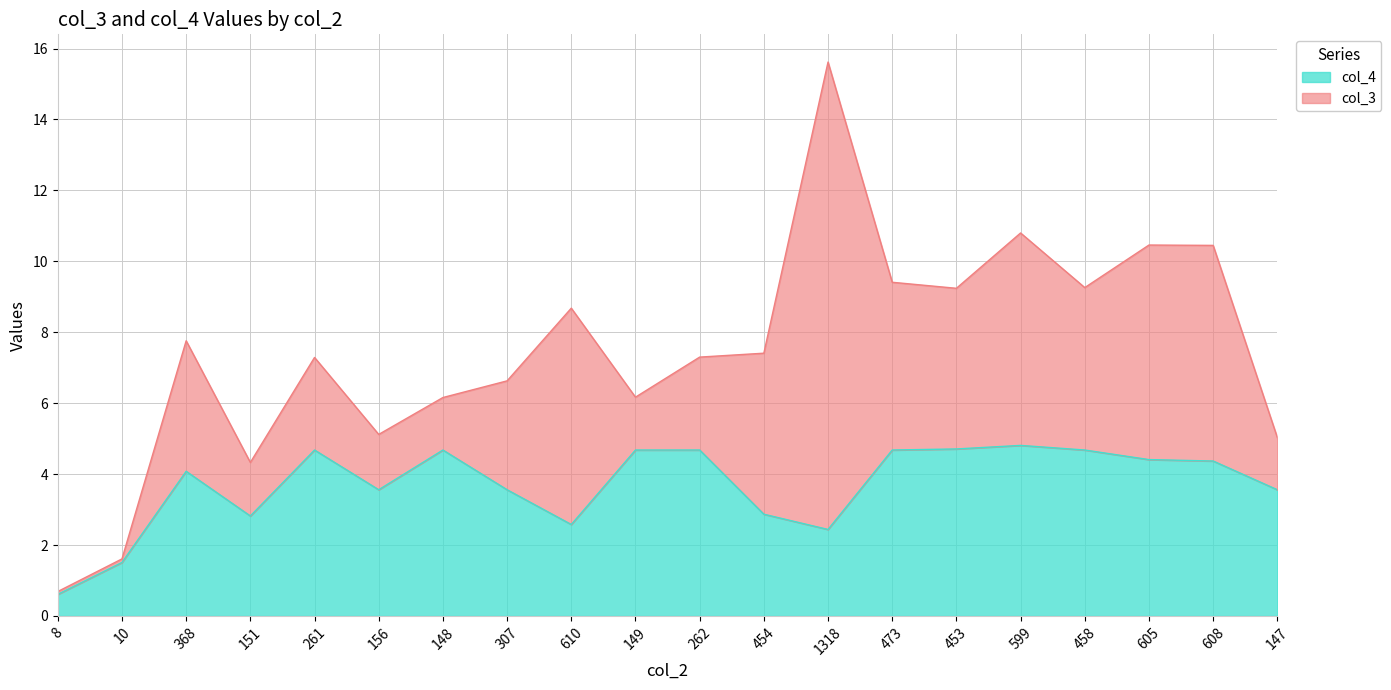

List the labels in order of value, largest first.

599, 453, 261, 148, 149, 262, 473, 458, 605, 608, 368, 156, 307, 147, 454, 151, 610, 1318, 10, 8